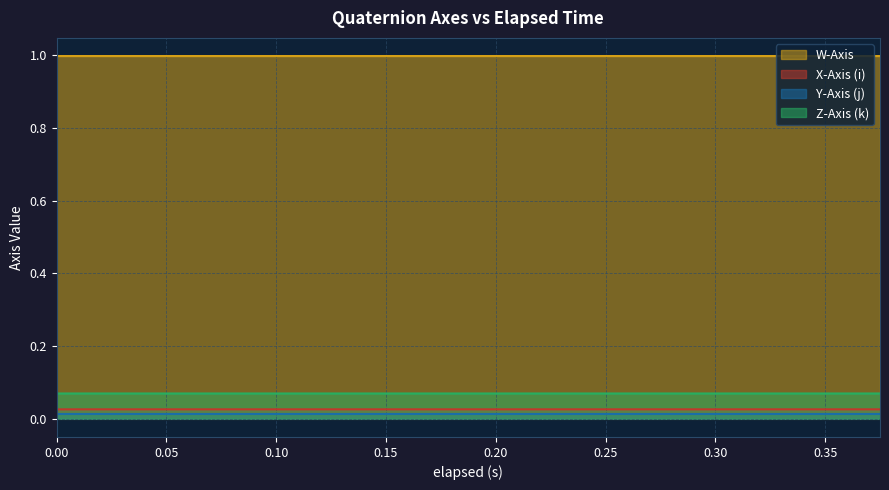

Between 0.12 and 0.255, which series saw the biggest shift?

W-Axis